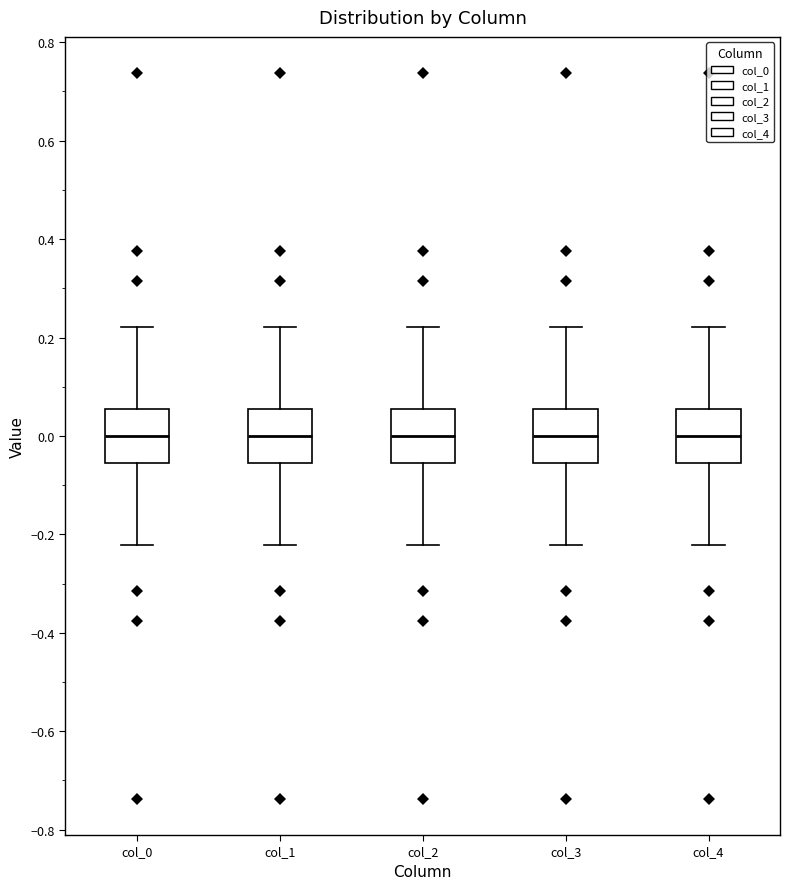

Reading left to right, read every box against the y-axis: the position of its median line, the range the box covers, and the ends of its whiskers. The values are not printed on the chart, so give them approximately, as read against the axis.

col_0: median 0.00, box -0.06 to 0.06, whiskers -0.22 to 0.22
col_1: median 0.00, box -0.06 to 0.06, whiskers -0.22 to 0.22
col_2: median 0.00, box -0.06 to 0.06, whiskers -0.22 to 0.22
col_3: median 0.00, box -0.06 to 0.06, whiskers -0.22 to 0.22
col_4: median 0.00, box -0.06 to 0.06, whiskers -0.22 to 0.22